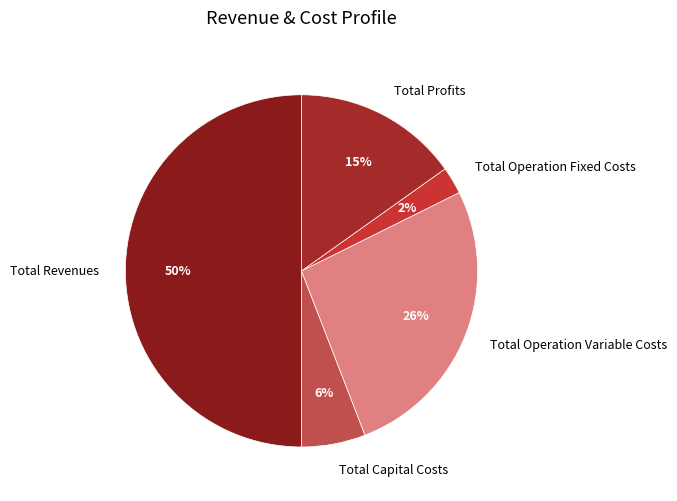

To the nearest percent, what portion does Total Capital Costs represent?

6%